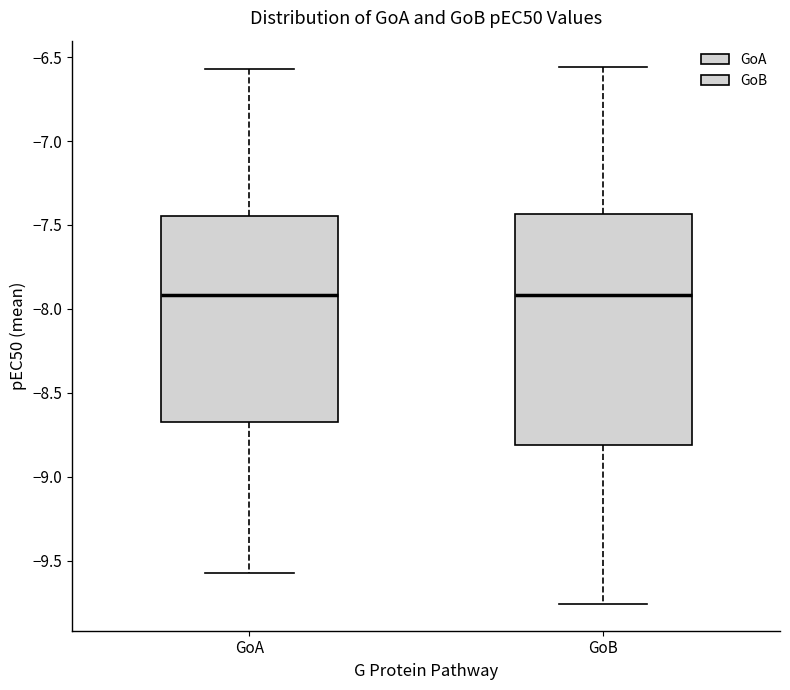

Reading left to right, transcribe this box plot: for each box, give where its median line is, the range the box spans, and where its two whiskers end, as read against the y-axis. The values are not printed on the chart, so give them approximately, as read against the axis.

GoA: median -7.90, box -8.65 to -7.45, whiskers -9.55 to -6.55
GoB: median -7.90, box -8.80 to -7.45, whiskers -9.75 to -6.55